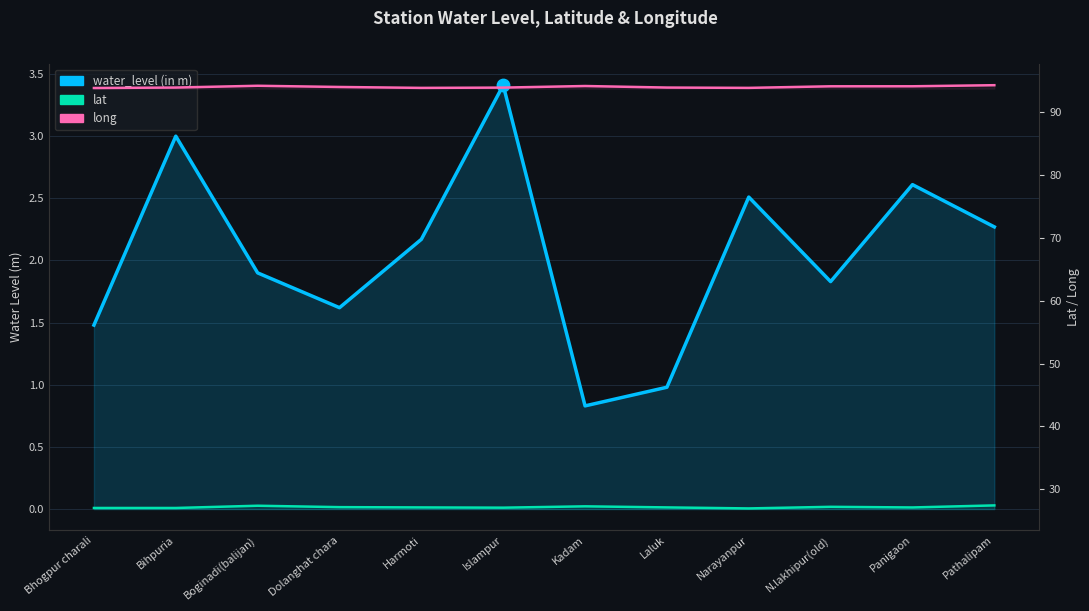

Which series has the widest spread of Y values?

water_level (in m)